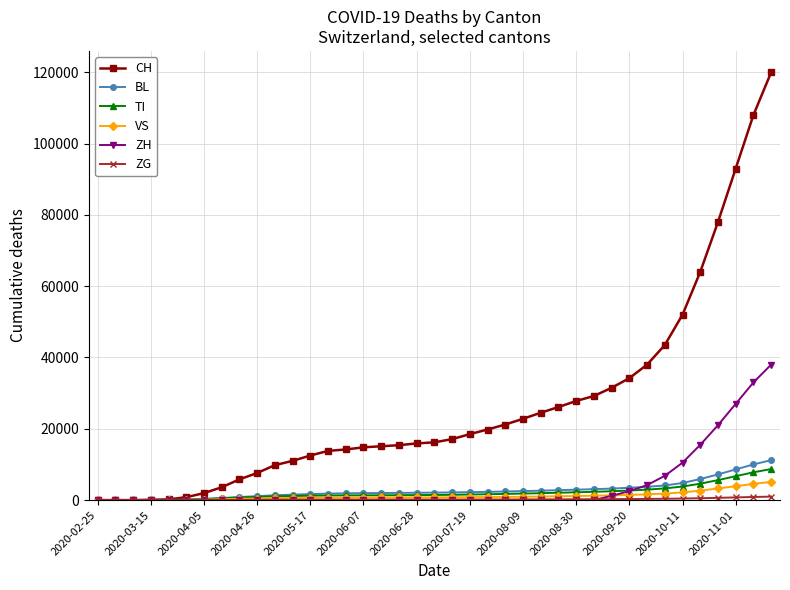

At how many categories does at least one series exceed 46816?

6